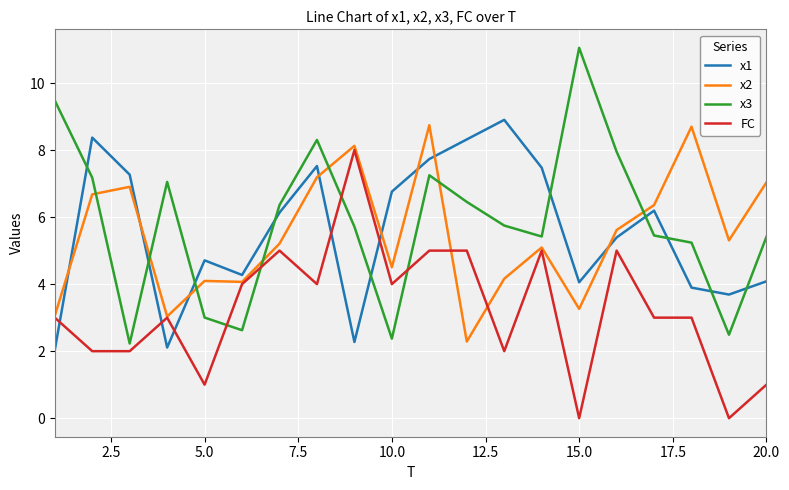

True or false: x3 and FC cross at least once.

True